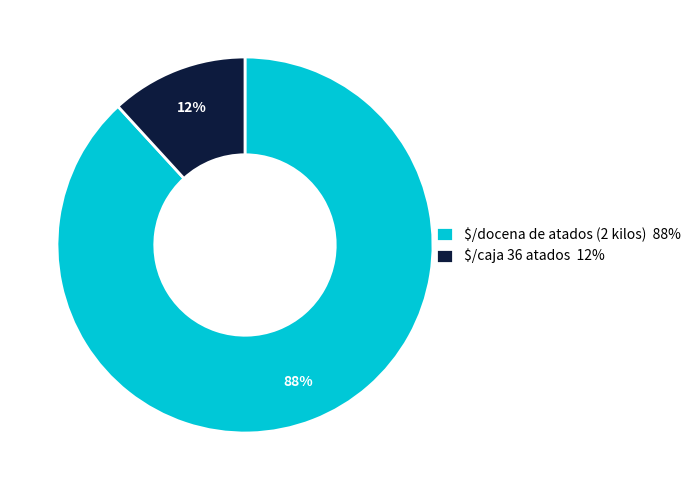

Does any single category account for the majority?

Yes